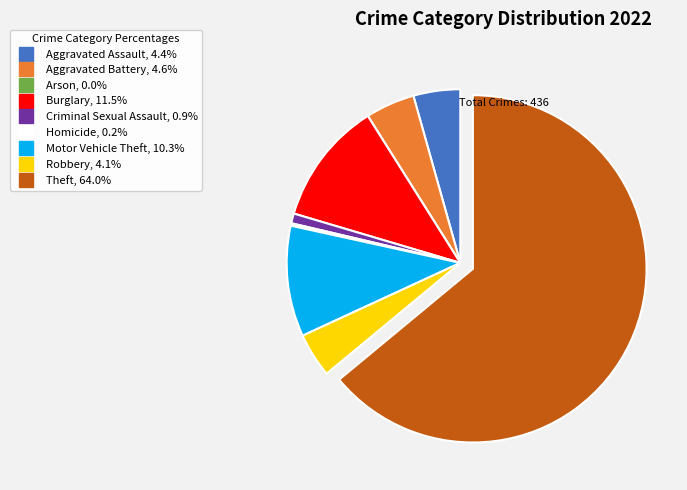

The Burglary slice represents 11% of the pie. True or false?

True